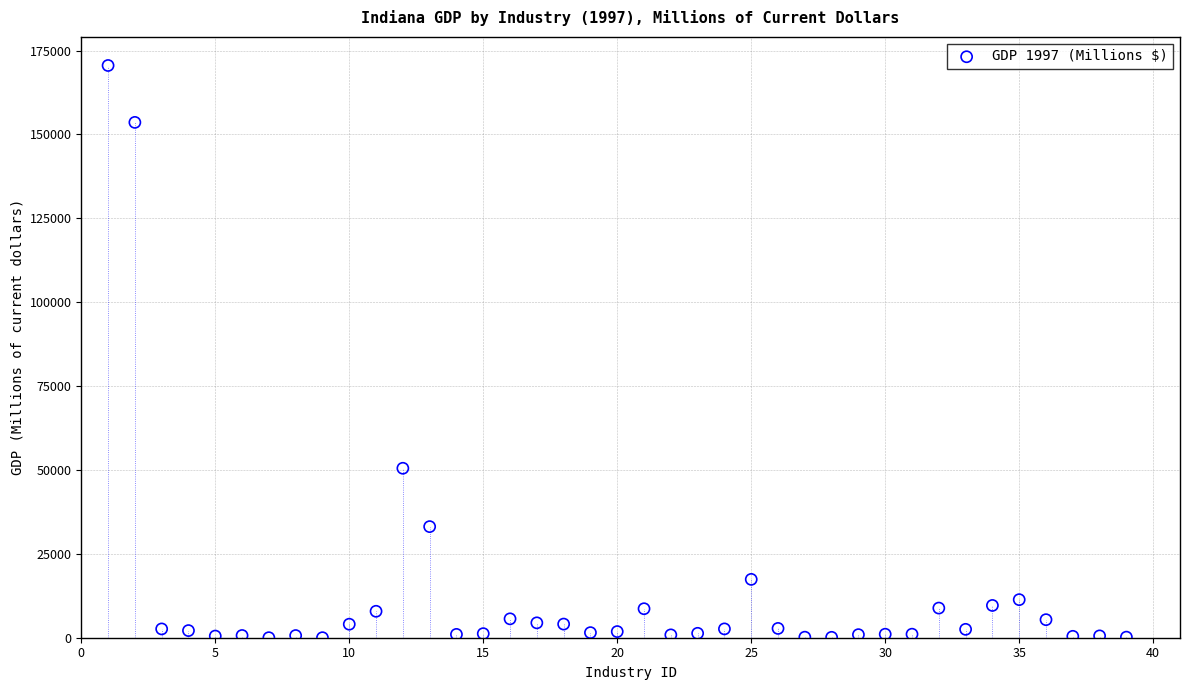

What is the range of Y values (max minus min)?

170538.2